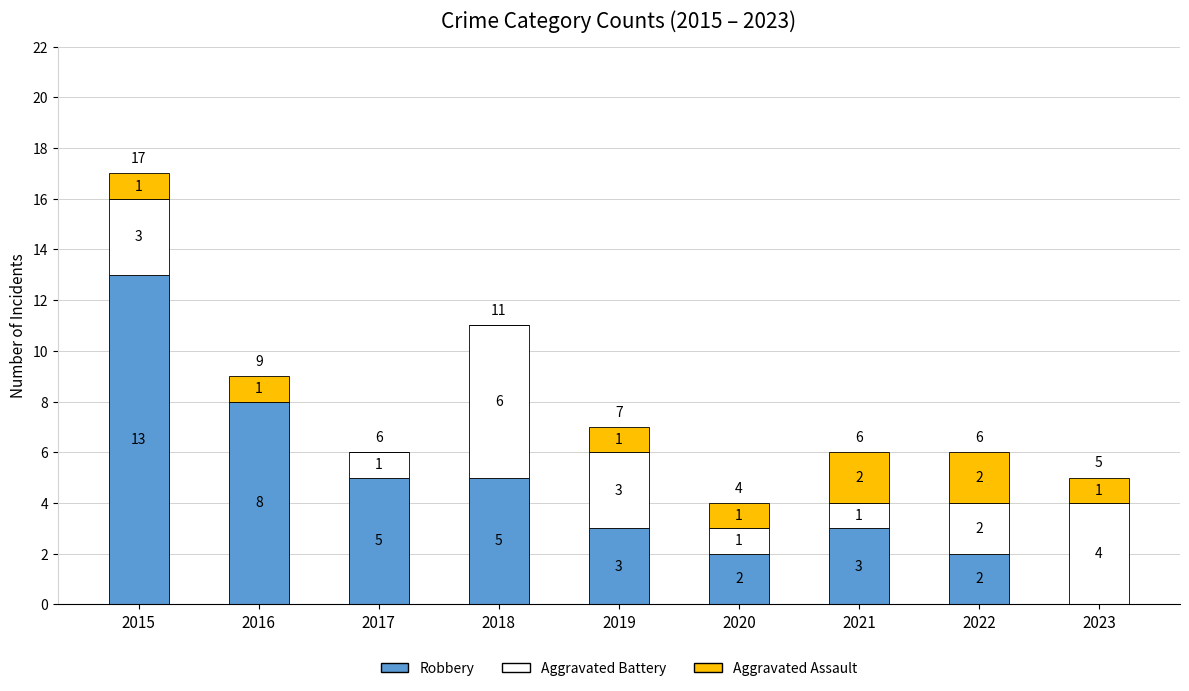

True or false: Robbery has a value of 2 at 2020.

True